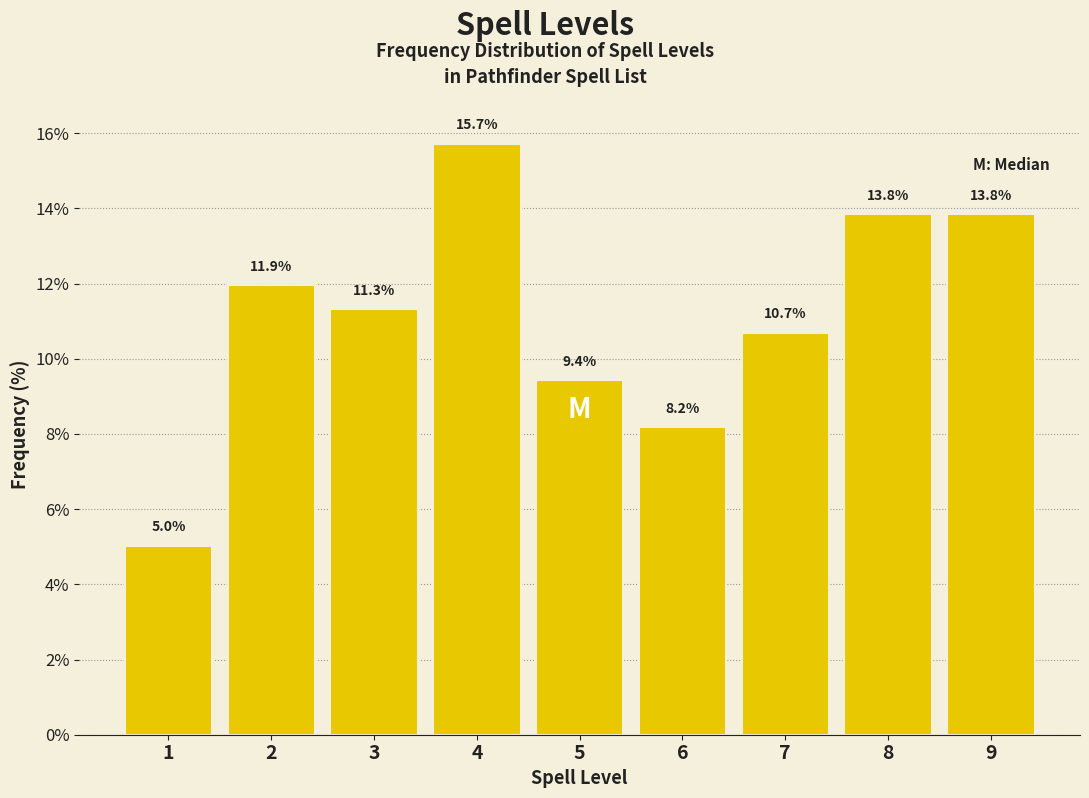

Reading left to right, extract all data points from this chart.

1=5.0	2=11.9	3=11.3	4=15.7	5=9.4	6=8.2	7=10.7	8=13.8	9=13.8